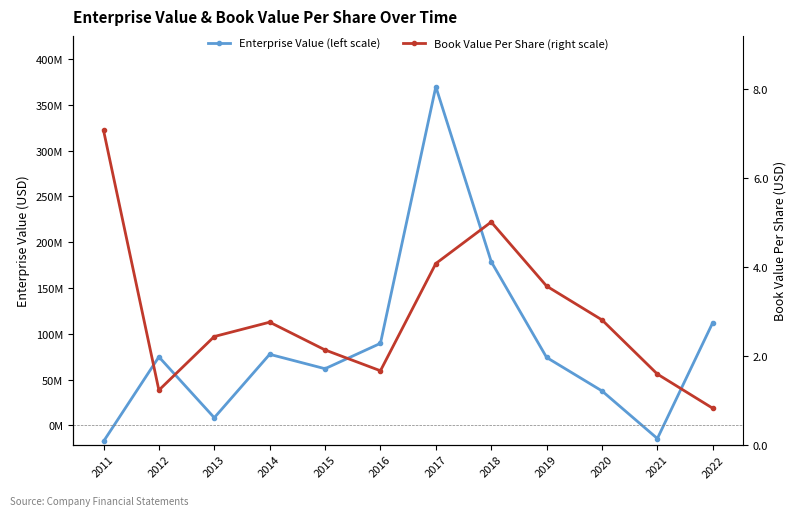

Reading left to right, list all the values displayed in this chart.

Enterprise Value (left scale): -17394754.4	74844400.9	8466816.6	77657291.4	61937997.6	89621862.2	369630005.2	178774965.9	74239438.8	37695046.6	-14242242.6	112217009.2
Book Value Per Share (right scale): 7.1	1.2	2.4	2.8	2.1	1.7	4.1	5.0	3.6	2.8	1.6	0.8